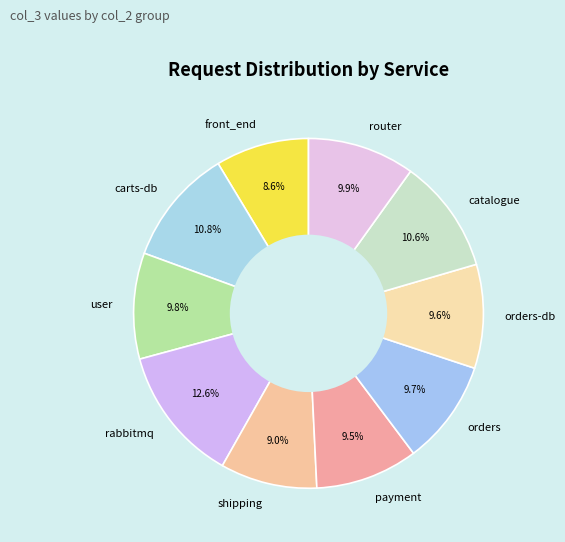

What is the total percentage of front_end and catalogue?

19.2%